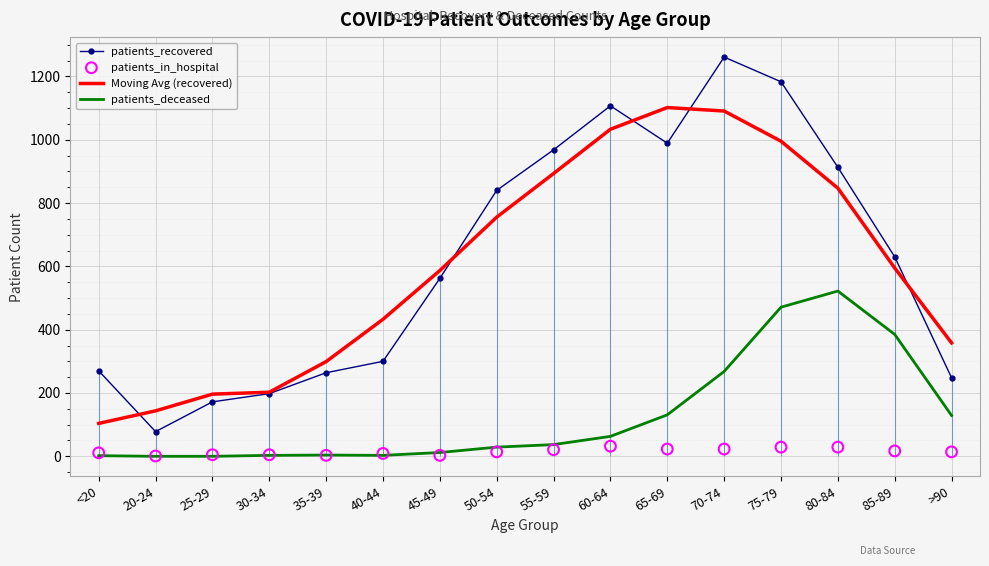

At how many categories does at least one series exceed 319?

11